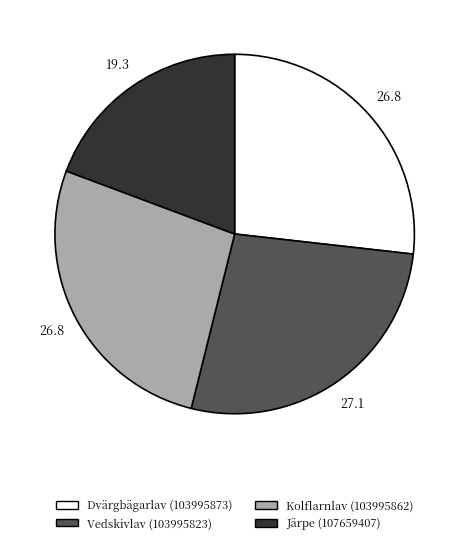

Does any single category account for the majority?

No